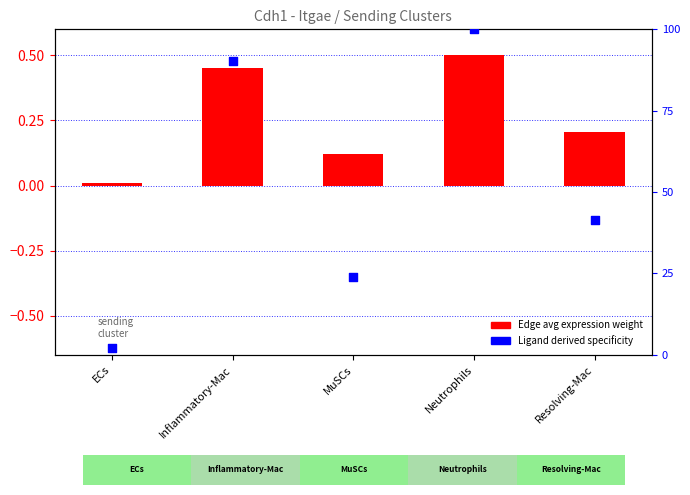

Which series contains the lowest Y value?

Edge avg expression weight